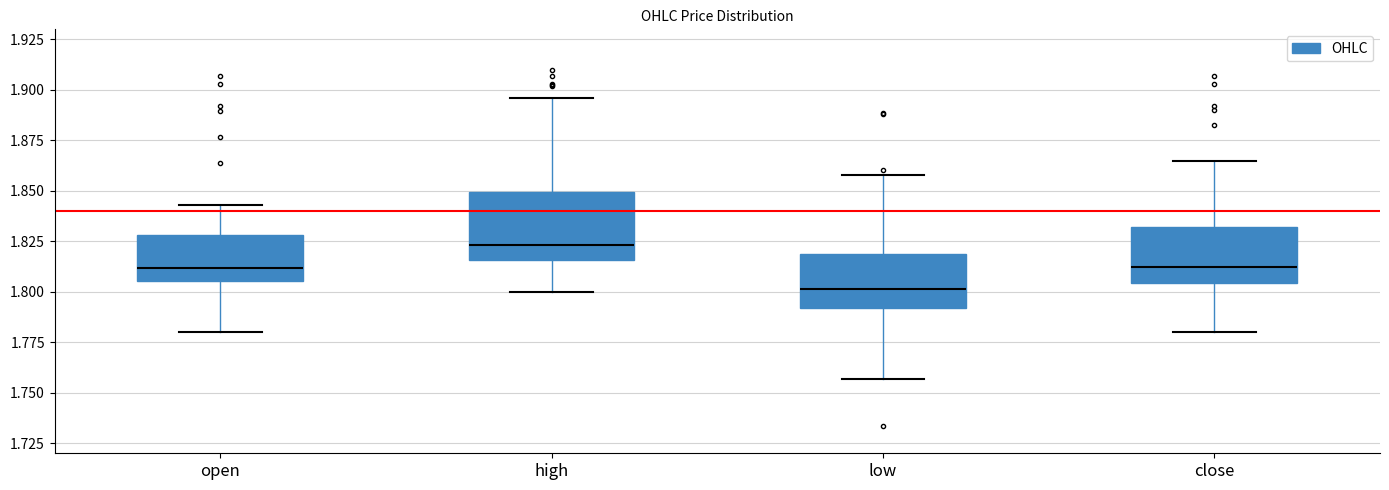

Reading left to right, read every box against the y-axis: the position of its median line, the range the box covers, and the ends of its whiskers. The values are not printed on the chart, so give them approximately, as read against the axis.

open: median 1.810, box 1.805 to 1.830, whiskers 1.780 to 1.845
high: median 1.825, box 1.815 to 1.850, whiskers 1.800 to 1.895
low: median 1.800, box 1.790 to 1.820, whiskers 1.755 to 1.860
close: median 1.815, box 1.805 to 1.830, whiskers 1.780 to 1.865